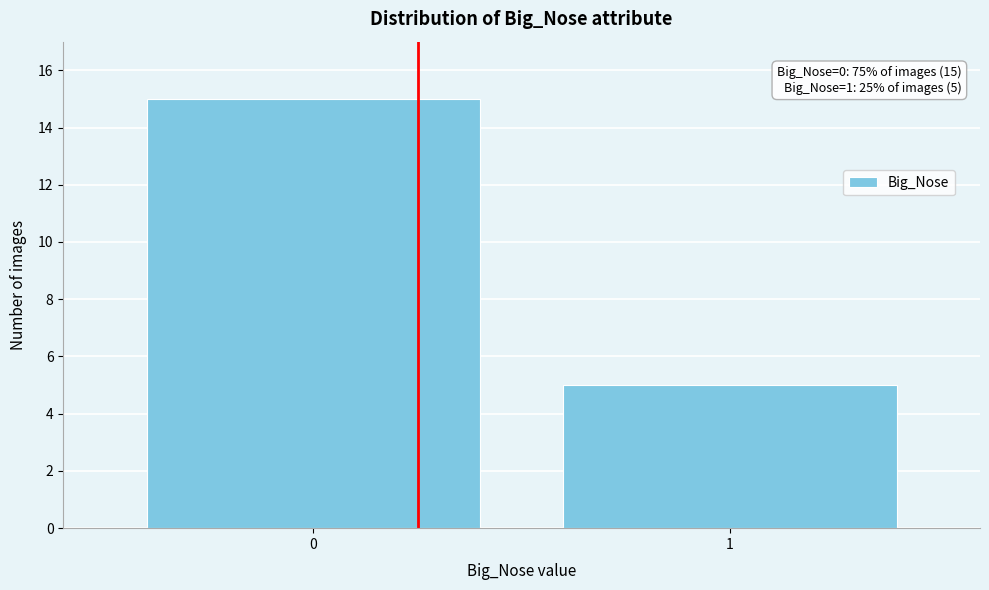

Reading right to left, extract all data points from this chart.

5	15